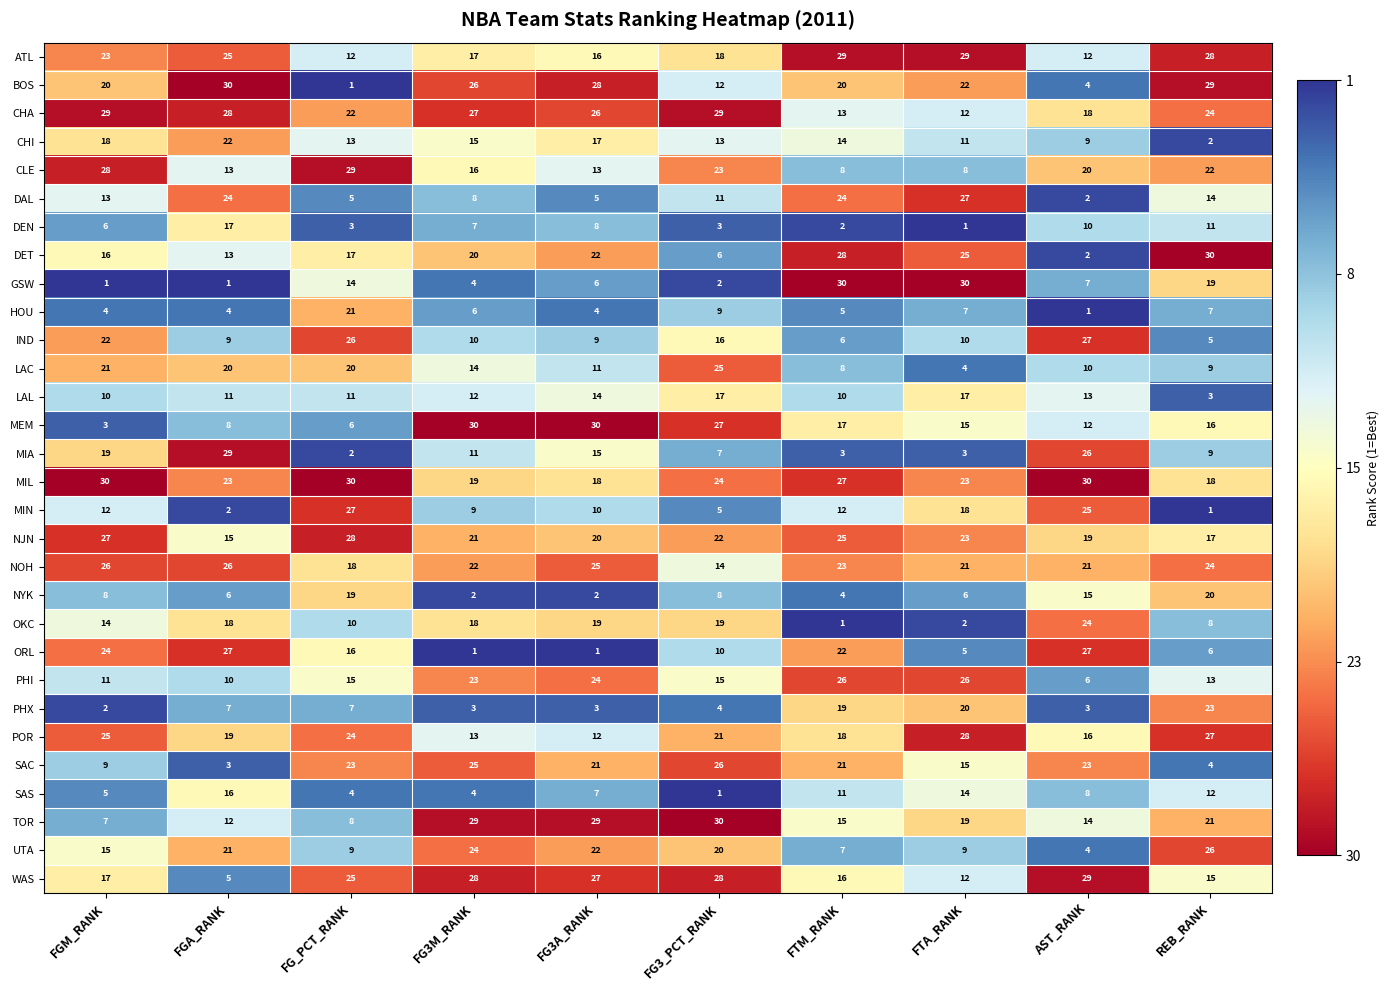

Which series has the largest total across all categories?

MIL